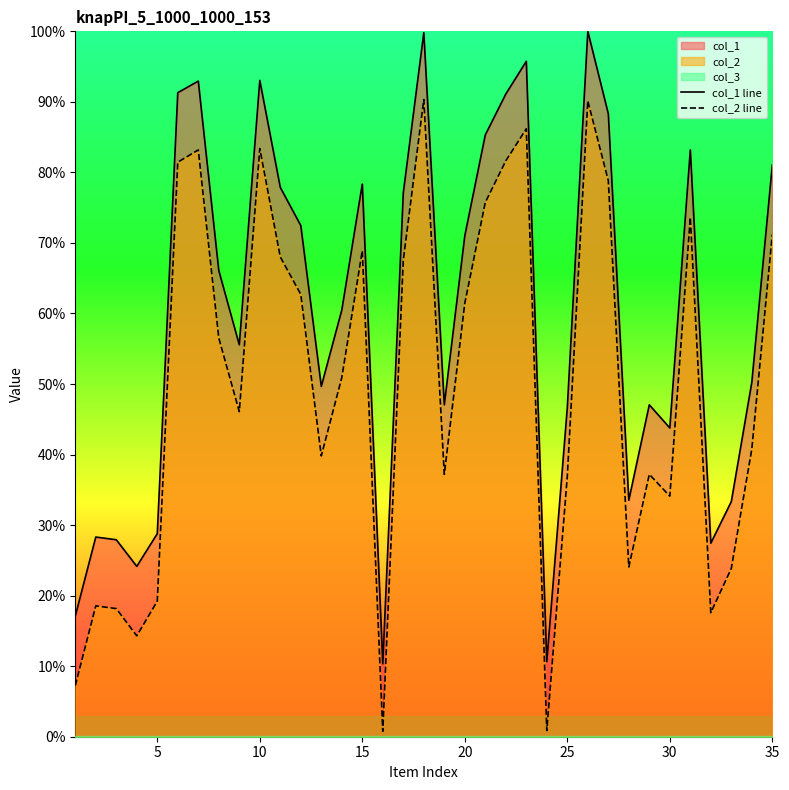

In col_2 line, how many points are higher than both neighbors (excluding endpoints)?

9